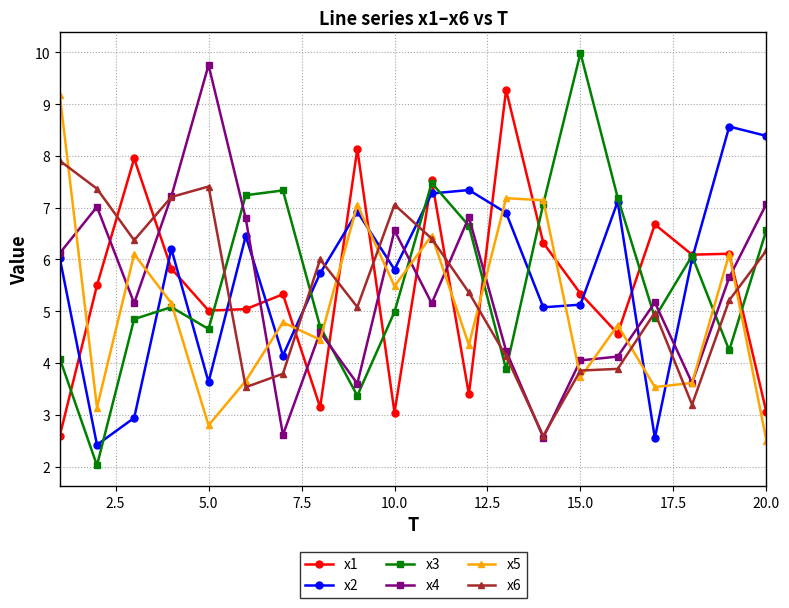

True or false: x1 has more than 2 points higher than both neighbors.

True